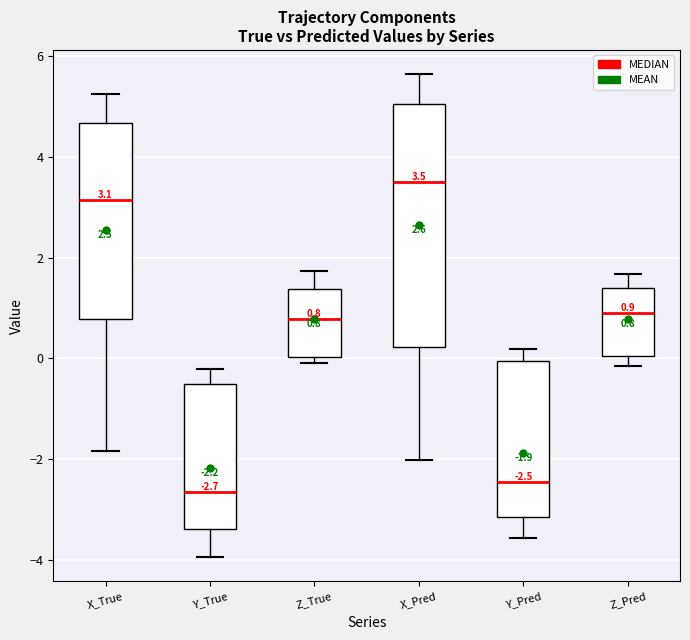

Which box's median line is the lowest?

Y_True